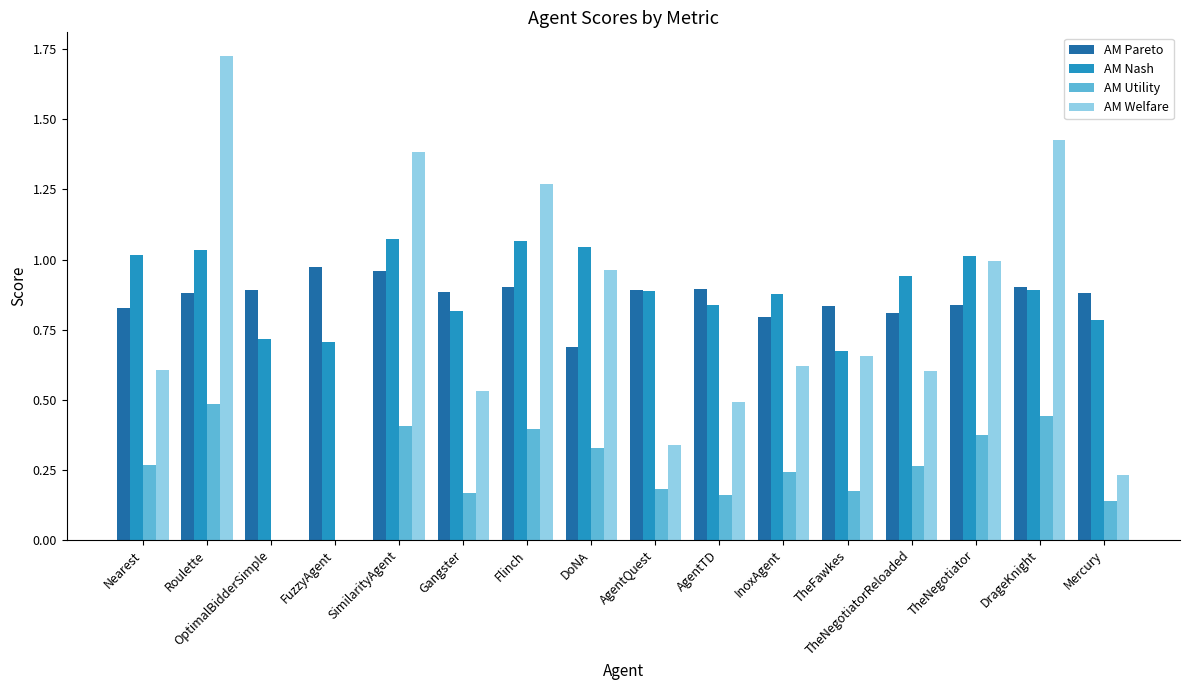

Are the bars horizontal?

No